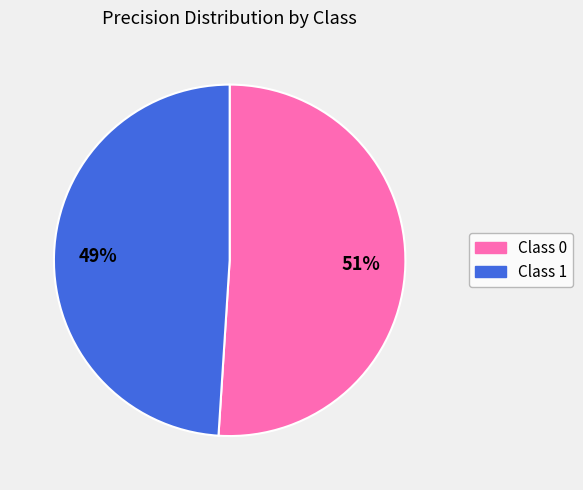

Is there any slice that represents more than half of the pie?

Yes